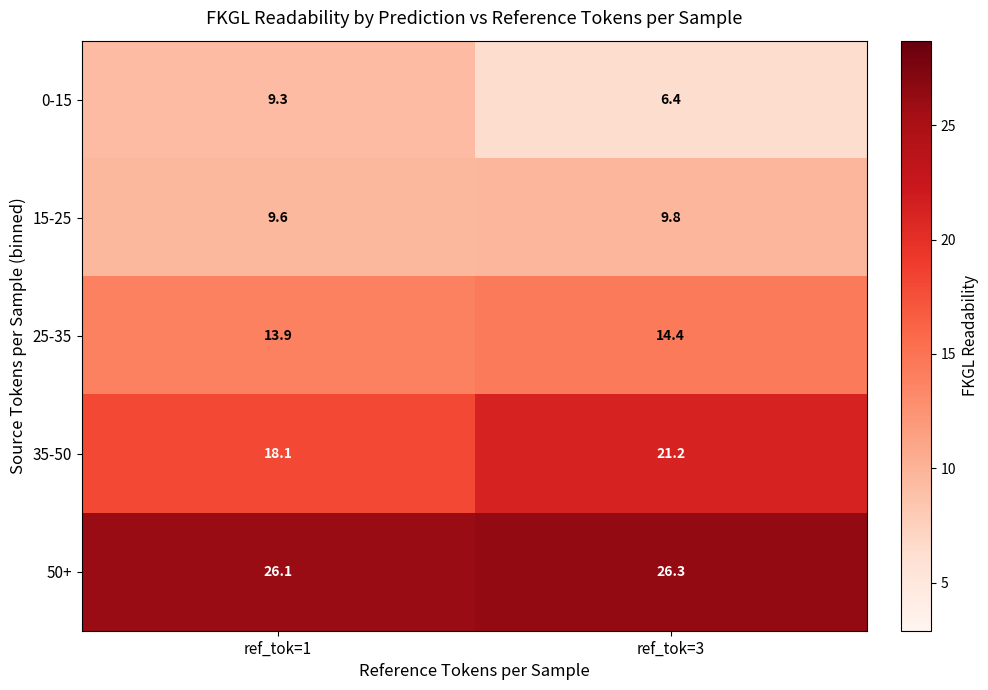

What is the highest value of the 35-50 series?

21.2